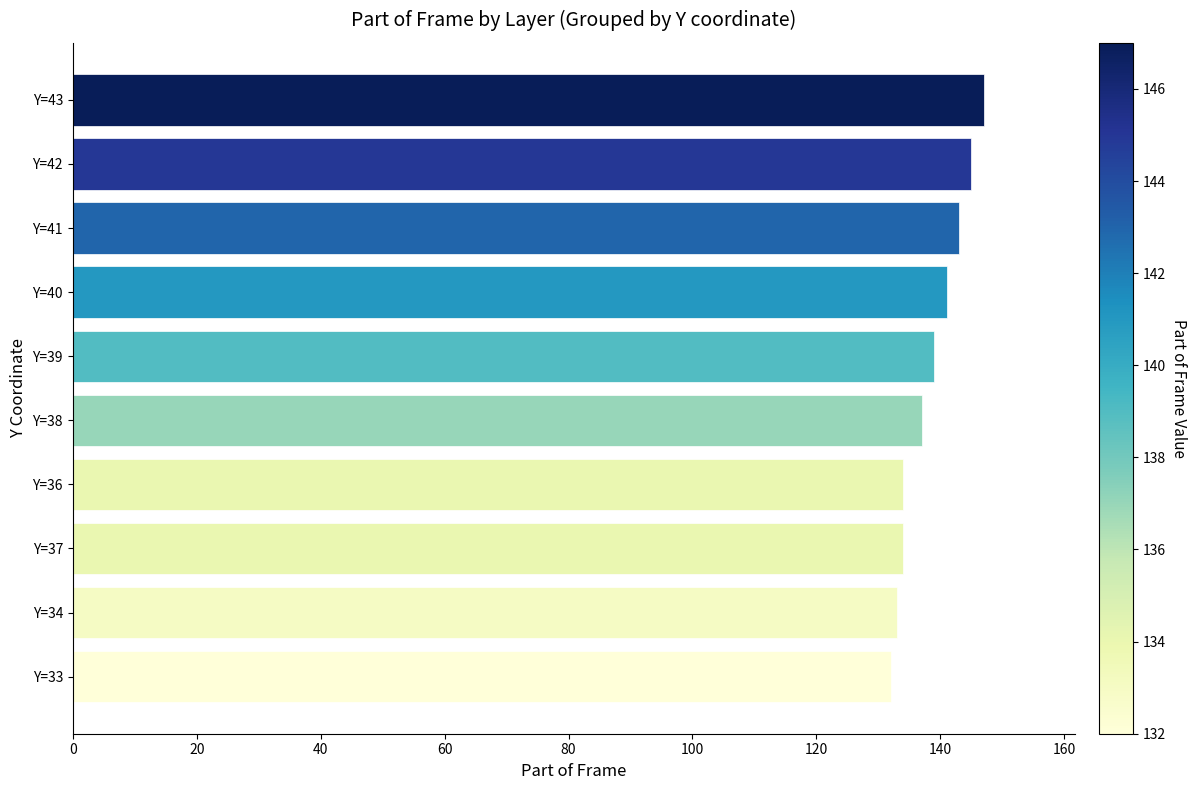

What is the difference between the second highest and second lowest values?

12